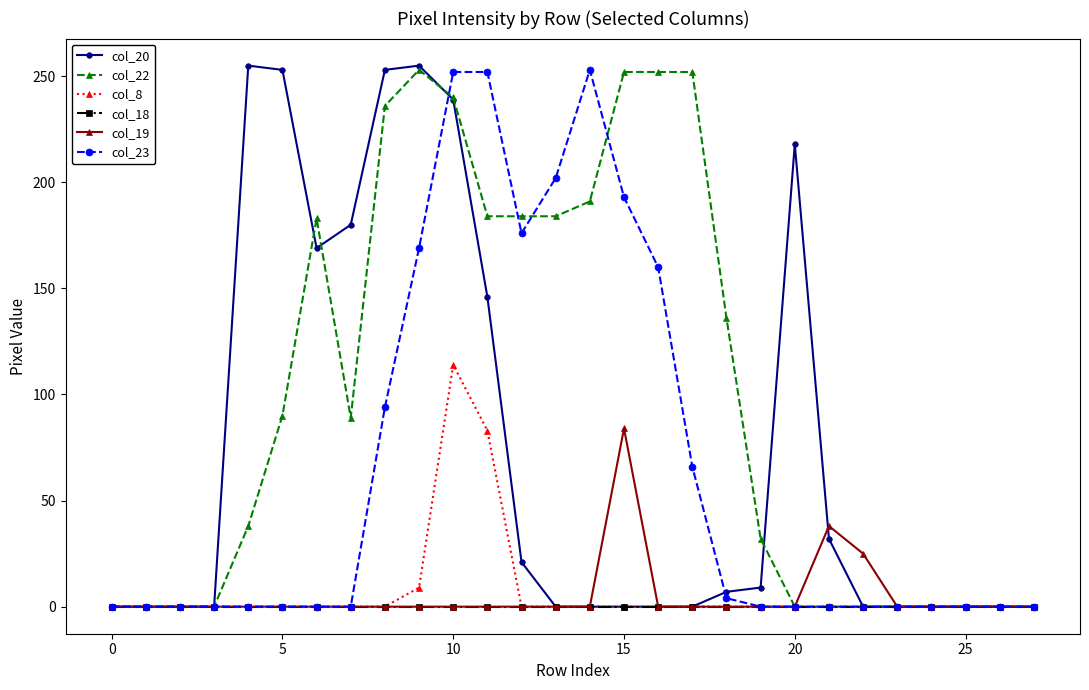

What is the difference between the maximum and second lowest values in the col_8 series?

114